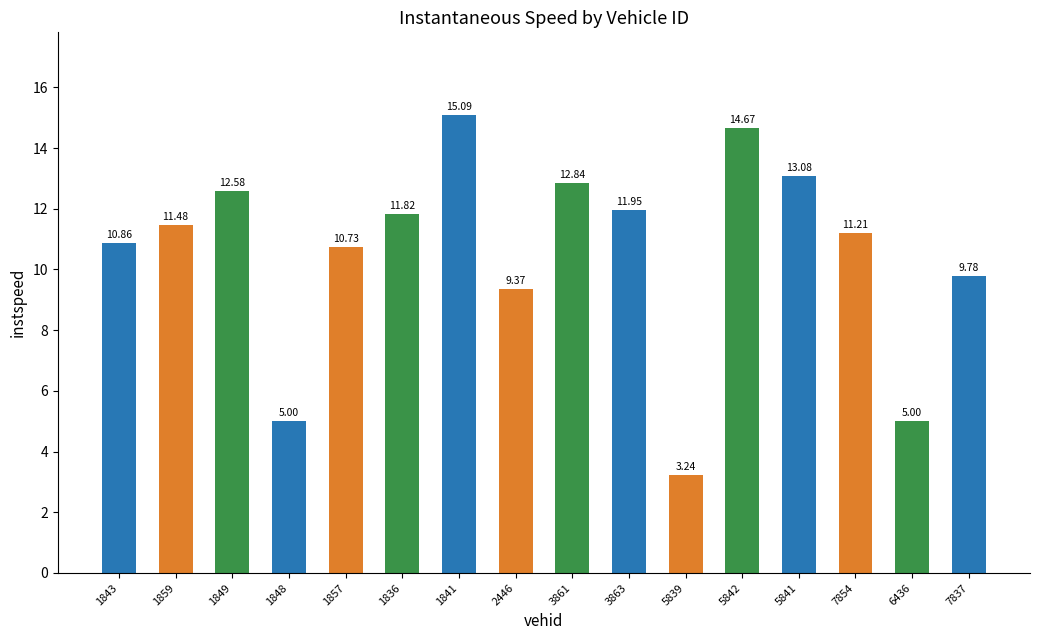

What is the greatest value displayed?

15.1